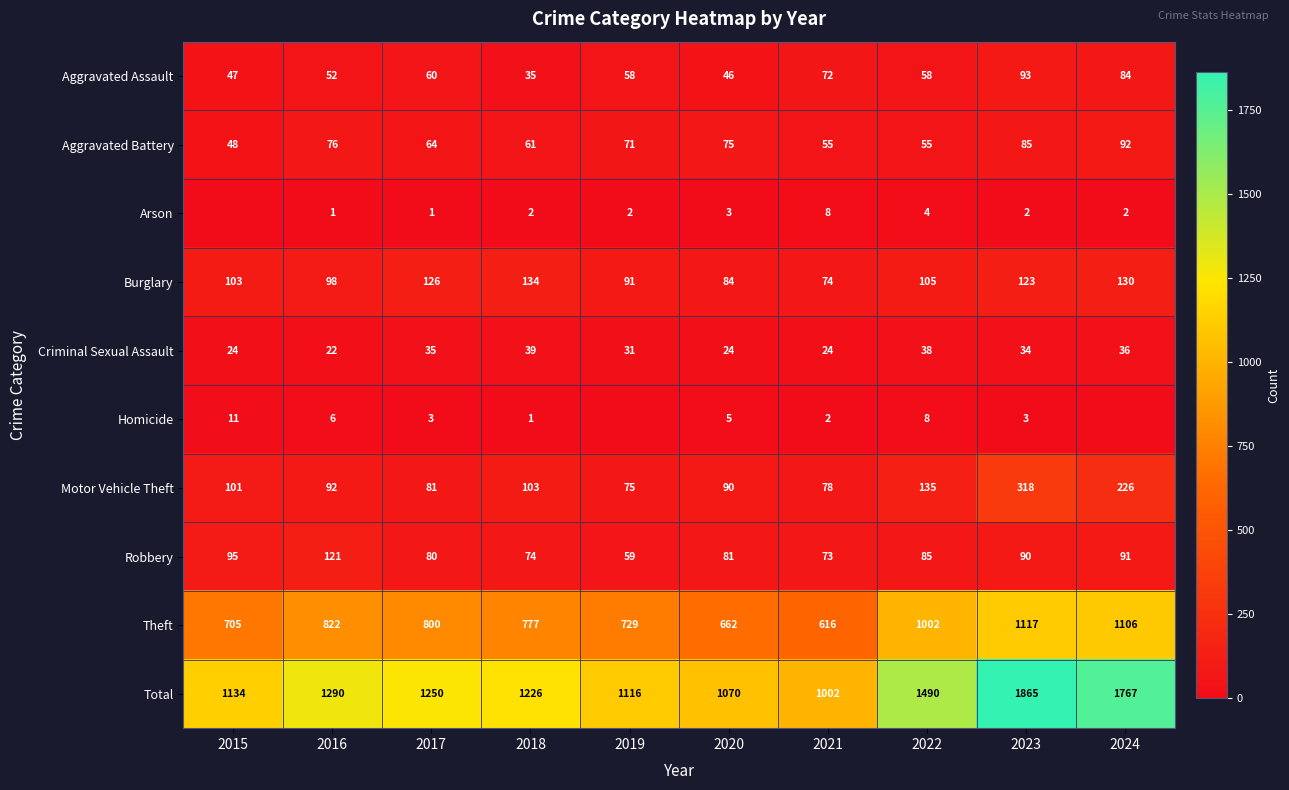

Rank the series at 2022 from highest to lowest value.

Total, Theft, Motor Vehicle Theft, Burglary, Robbery, Aggravated Assault, Aggravated Battery, Criminal Sexual Assault, Homicide, Arson